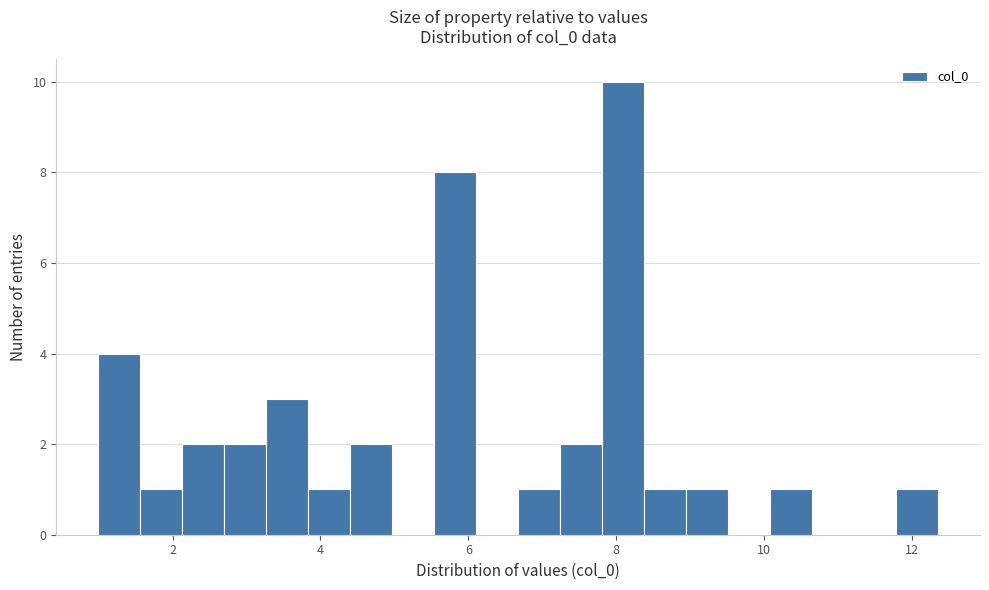

Read against the x-axis, roughly where is the centre of the tallest bar?

8.0